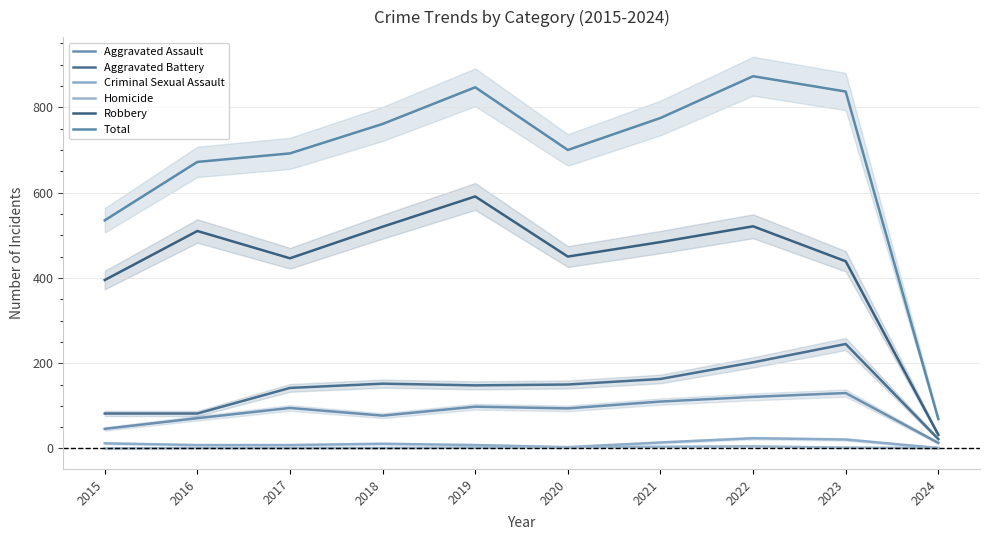

What are all the series names shown in the legend?

Aggravated Assault, Aggravated Battery, Criminal Sexual Assault, Homicide, Robbery, Total